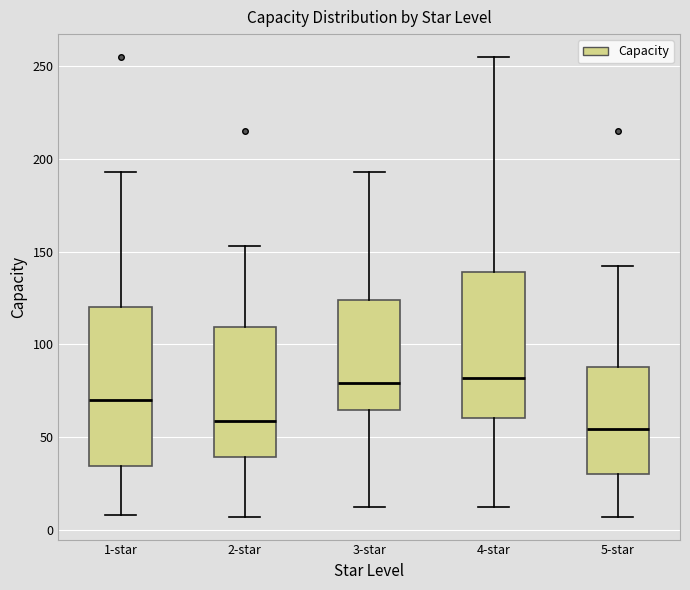

Where does the lower whisker of the box for 4-star end on the y-axis? The values are not printed on the chart, so give them approximately, as read against the axis.

10